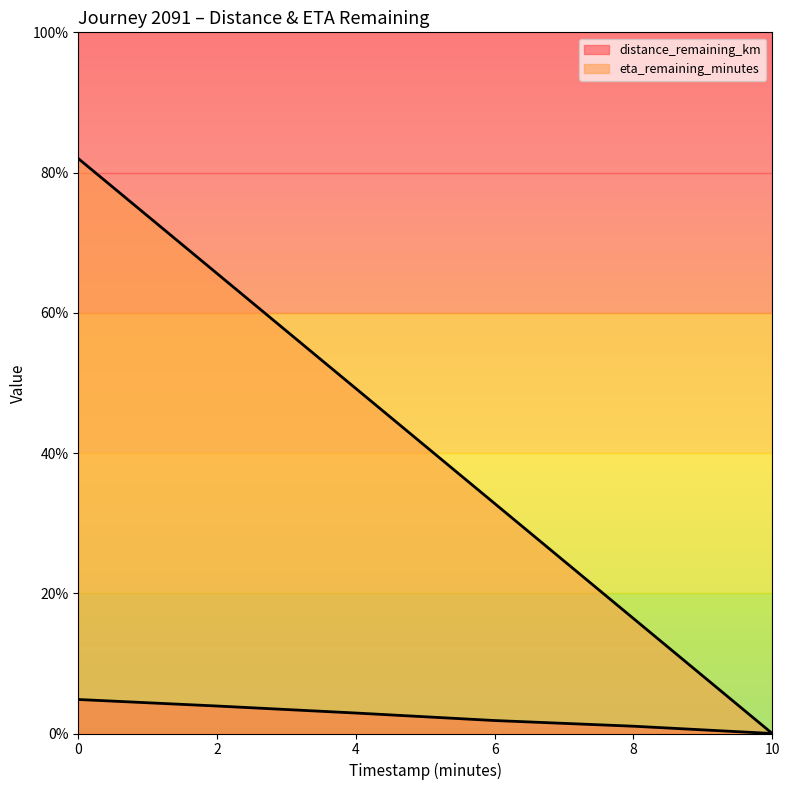

Between 2.0 and 10.0, which series saw the biggest shift?

eta_remaining_minutes